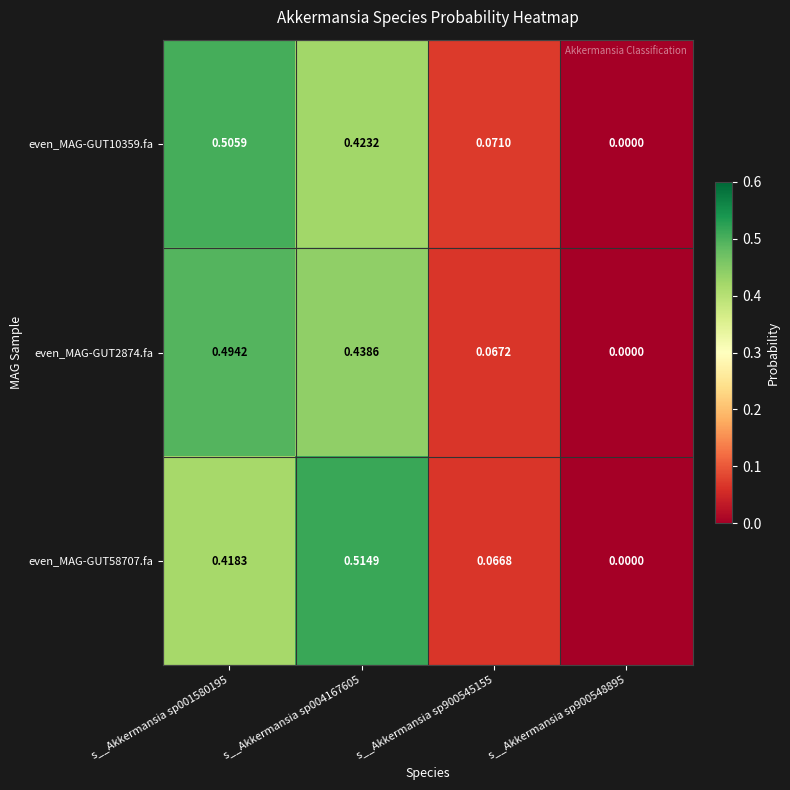

Is the value of even_MAG-GUT10359.fa at s__Akkermansia sp004167605 greater than the value of even_MAG-GUT58707.fa at s__Akkermansia sp001580195?

Yes